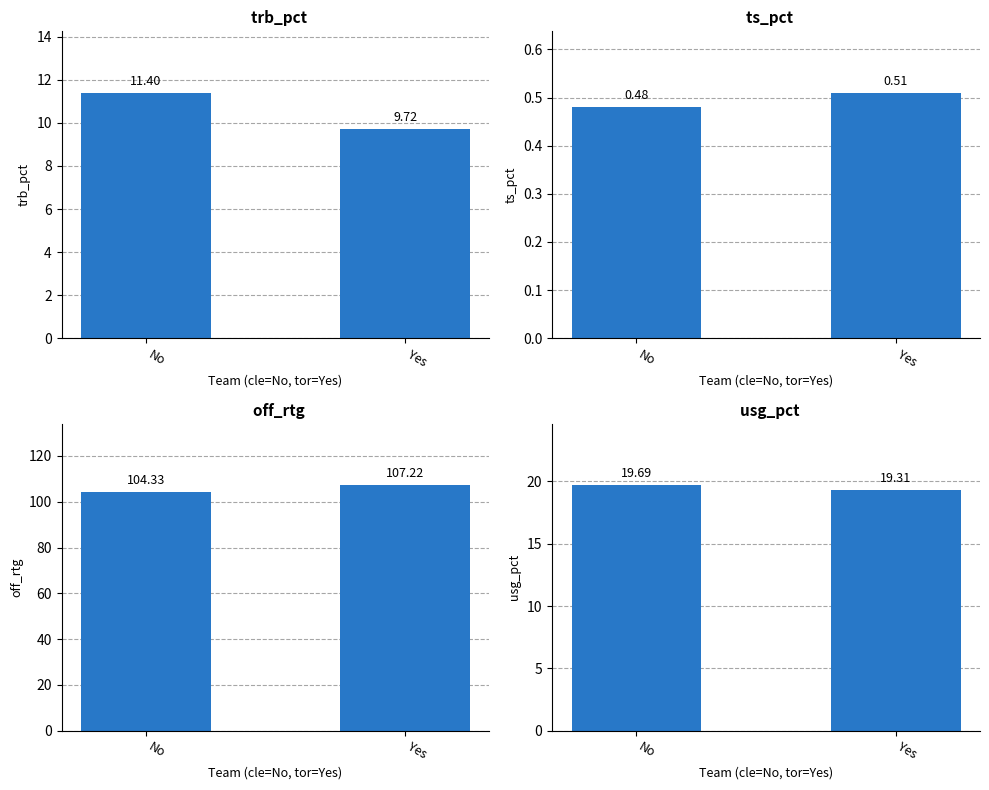

Where does the off_rtg series first go above 107?

2